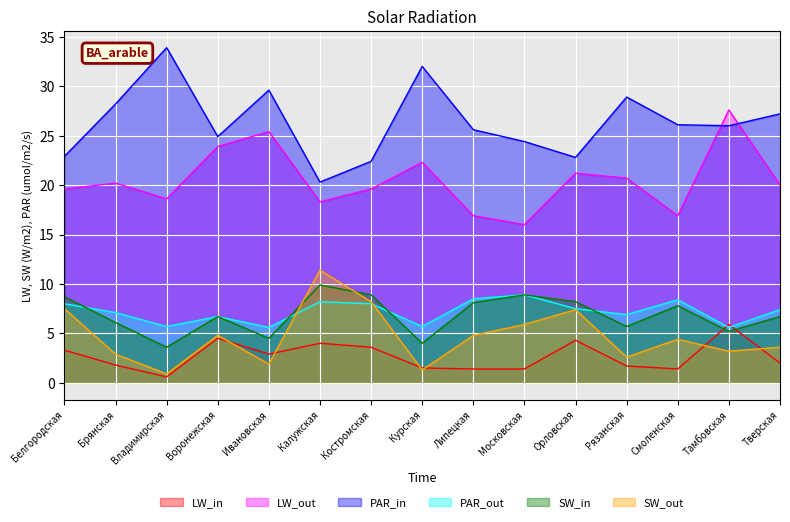

What is the greatest value displayed?

33.9